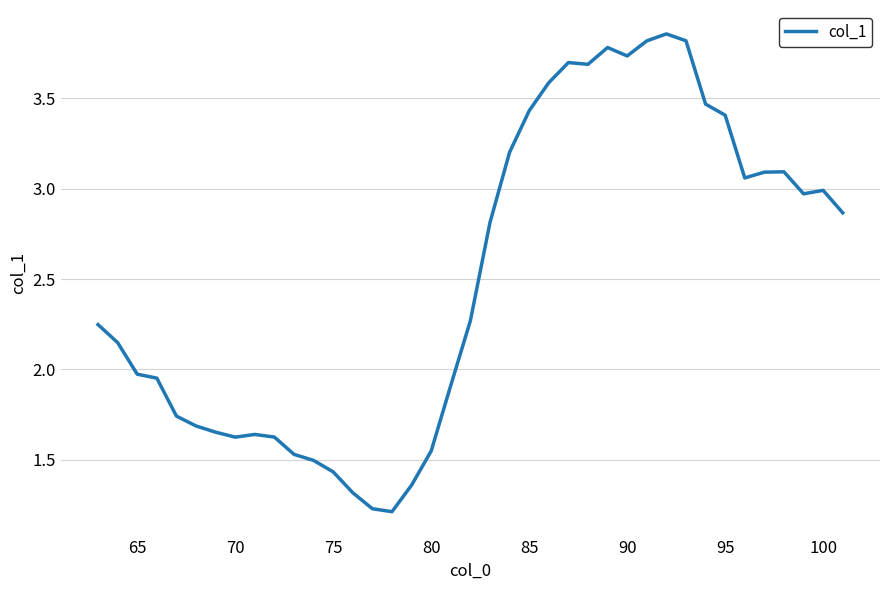

What is the difference between the maximum and minimum values?

2.6